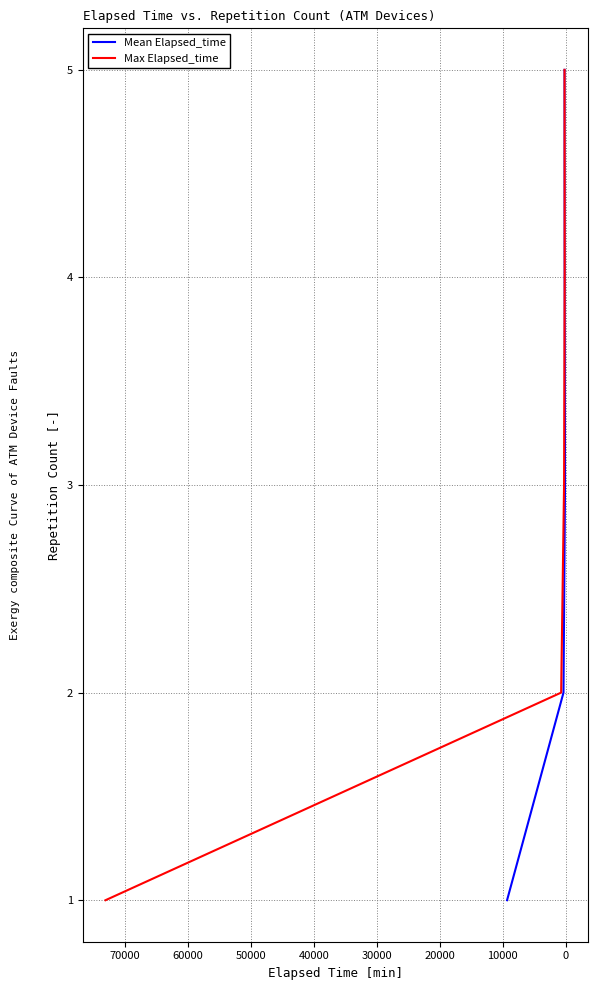

What are all the series names shown in the legend?

Mean Elapsed_time, Max Elapsed_time